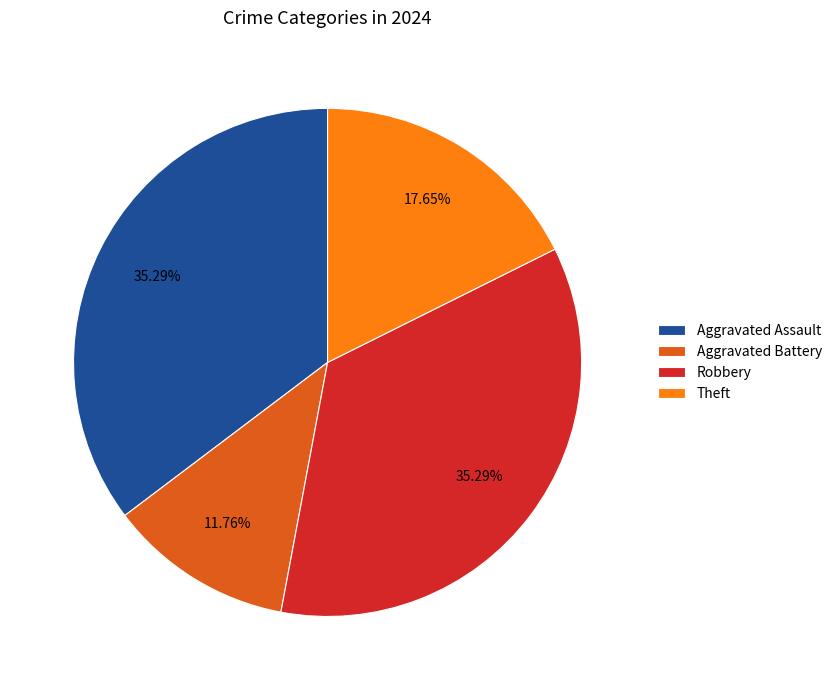

Does any single category account for the majority?

No